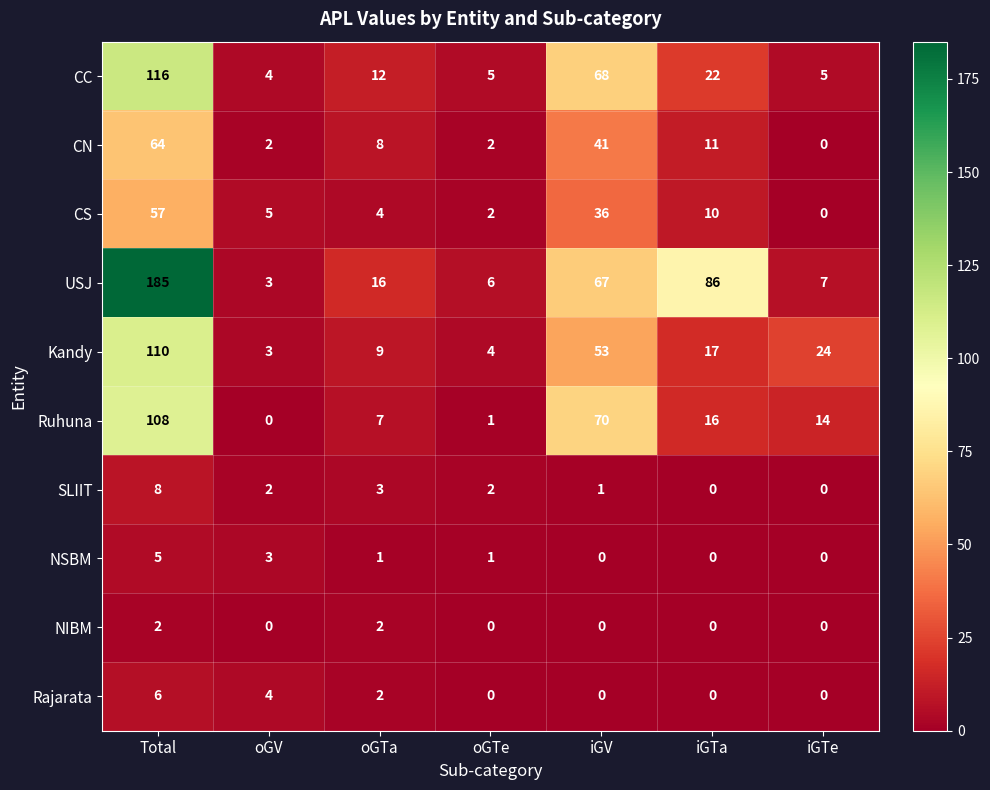

List the series in order of their peak value, highest first.

USJ, CC, Kandy, Ruhuna, CN, CS, SLIIT, Rajarata, NSBM, NIBM